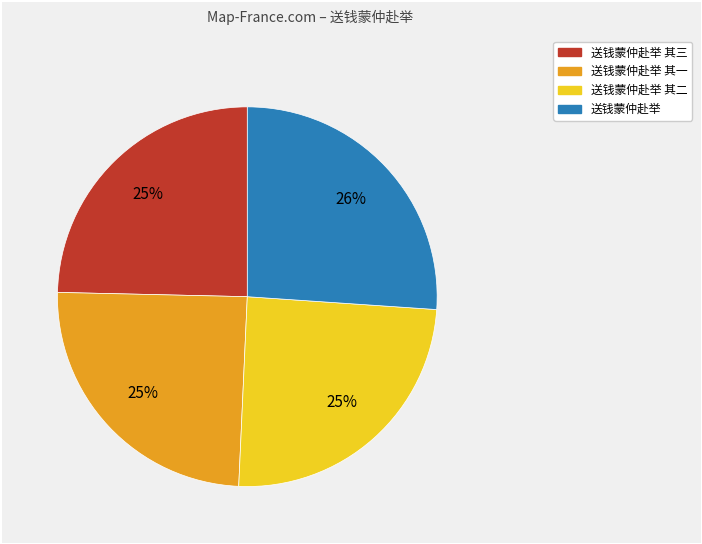

How many slices are in this pie chart?

4